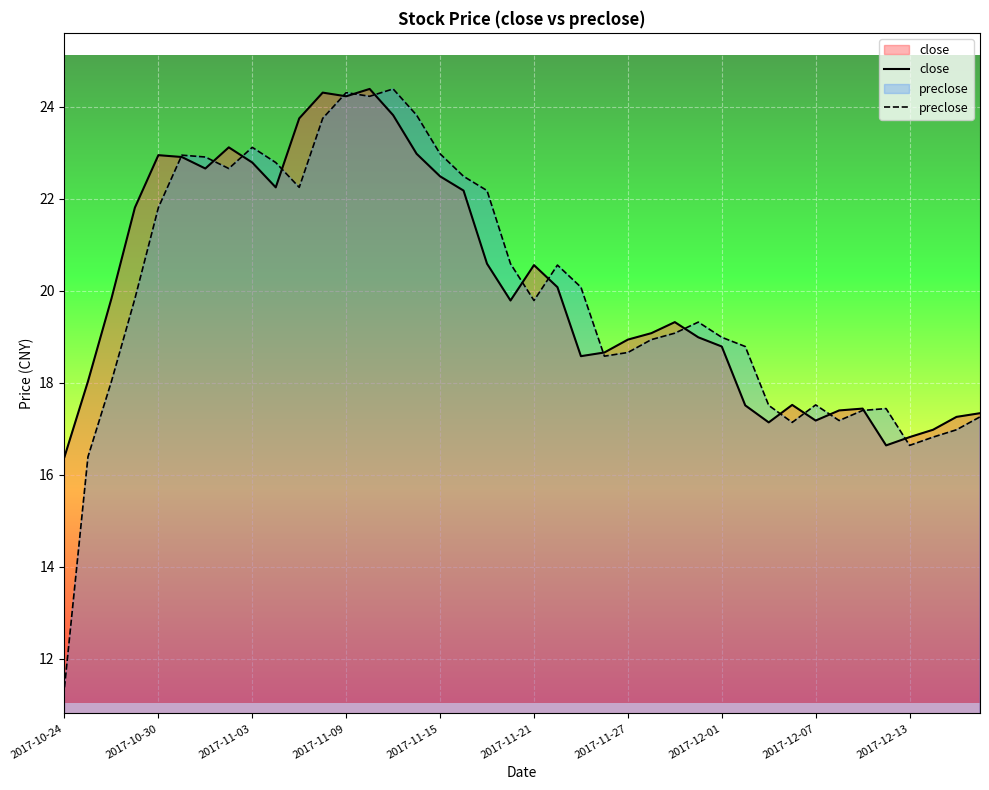

Which series has the largest range (max minus min)?

preclose